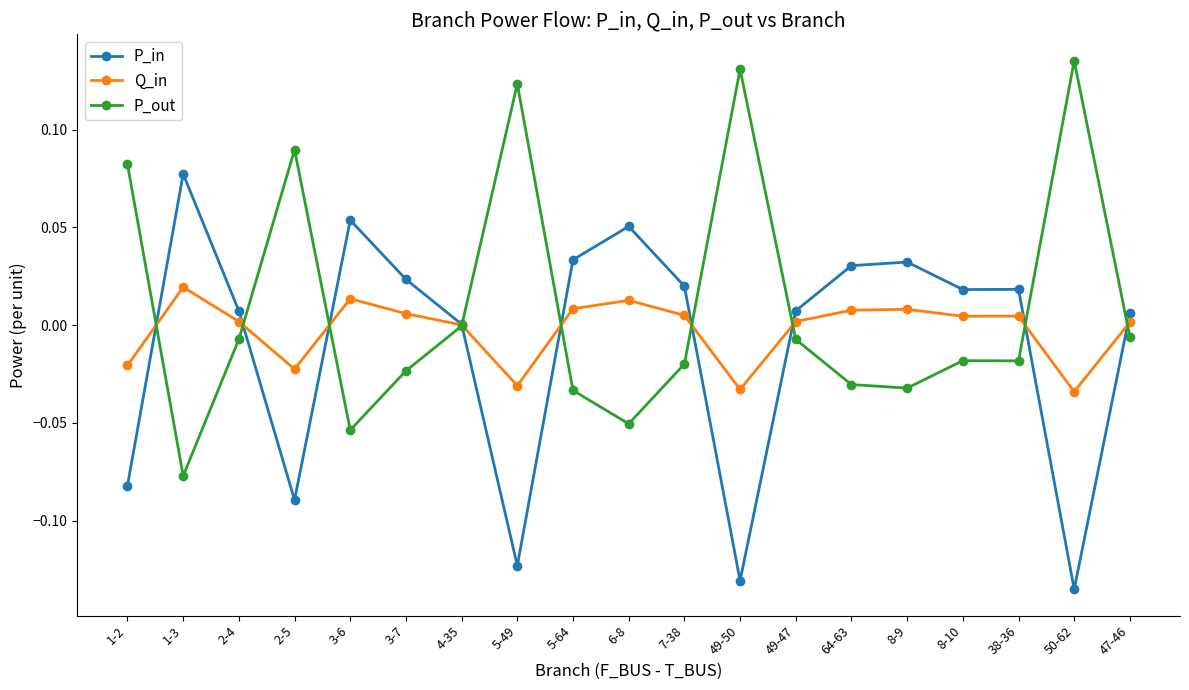

Which series has the largest total across all categories?

P_out